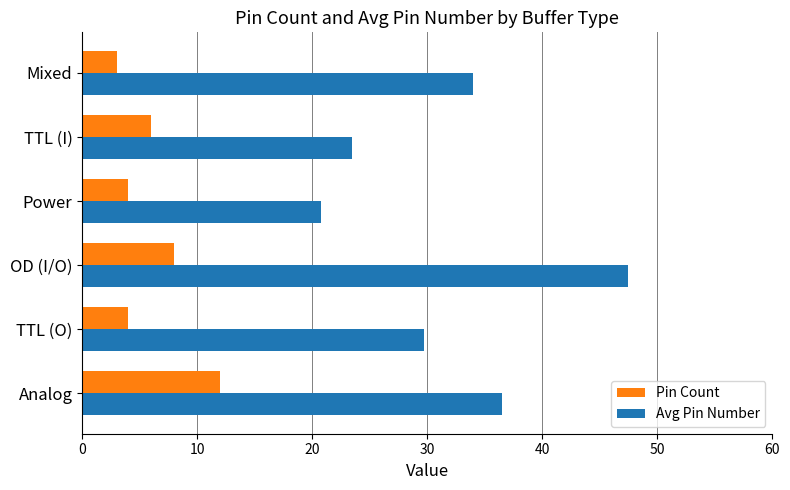

At Power, list the series in order from smallest to largest.

Pin Count, Avg Pin Number